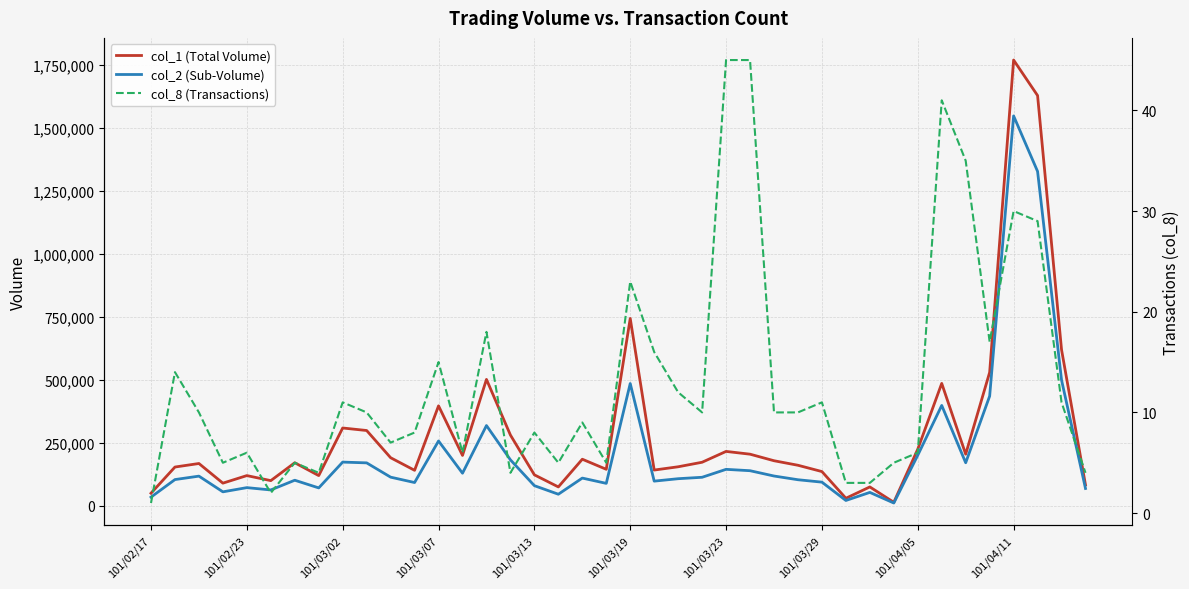

Count the number of data series in this chart.

3